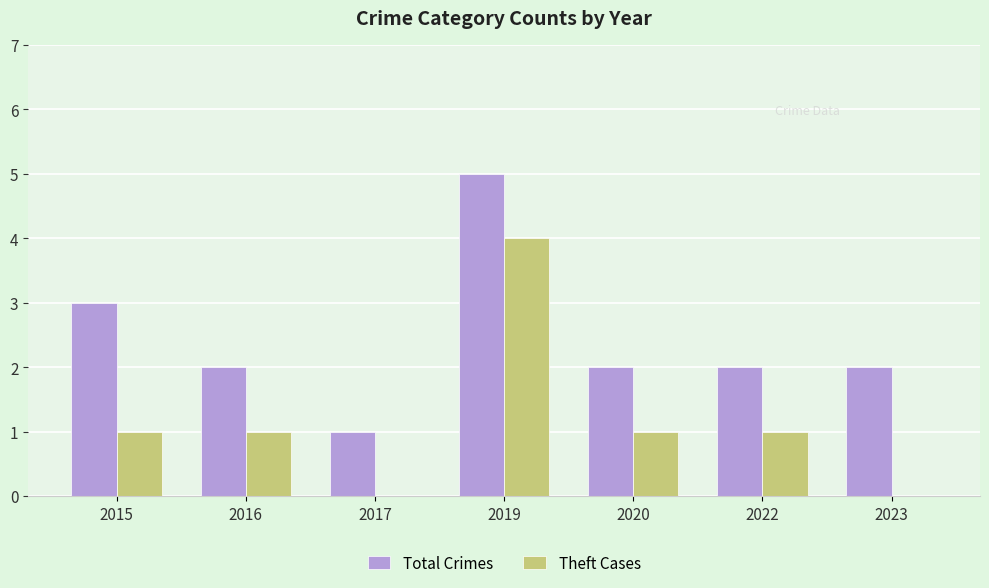

How many distinct data groups are displayed?

2